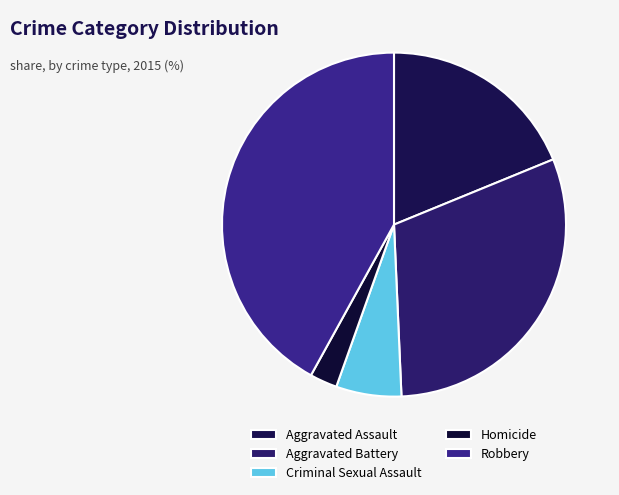

To the nearest percent, what is the average slice percentage?

20%